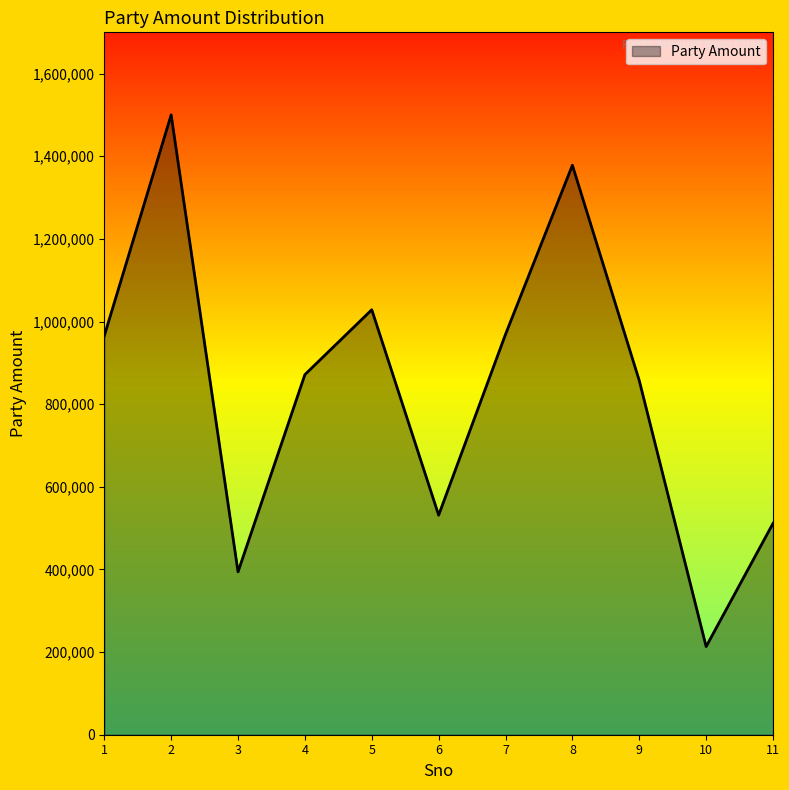

What is the change in value from 3 to 11?

+117259